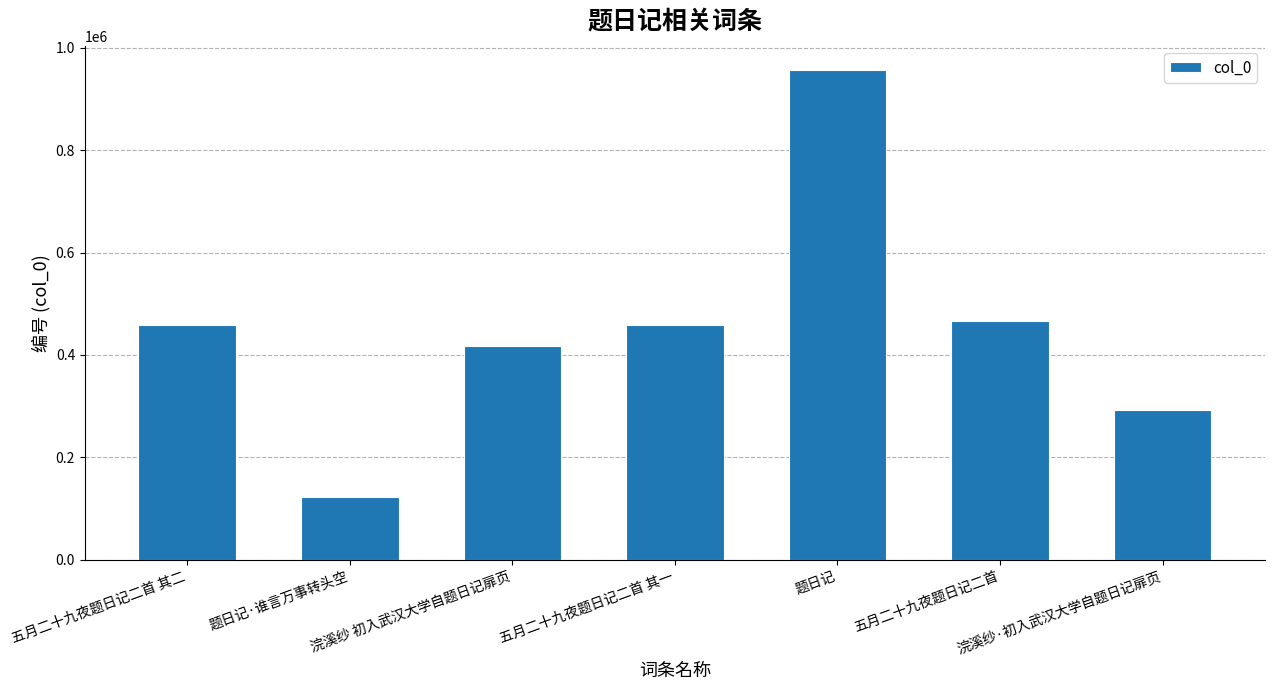

What is the value of the 3rd bar from the left?

417163